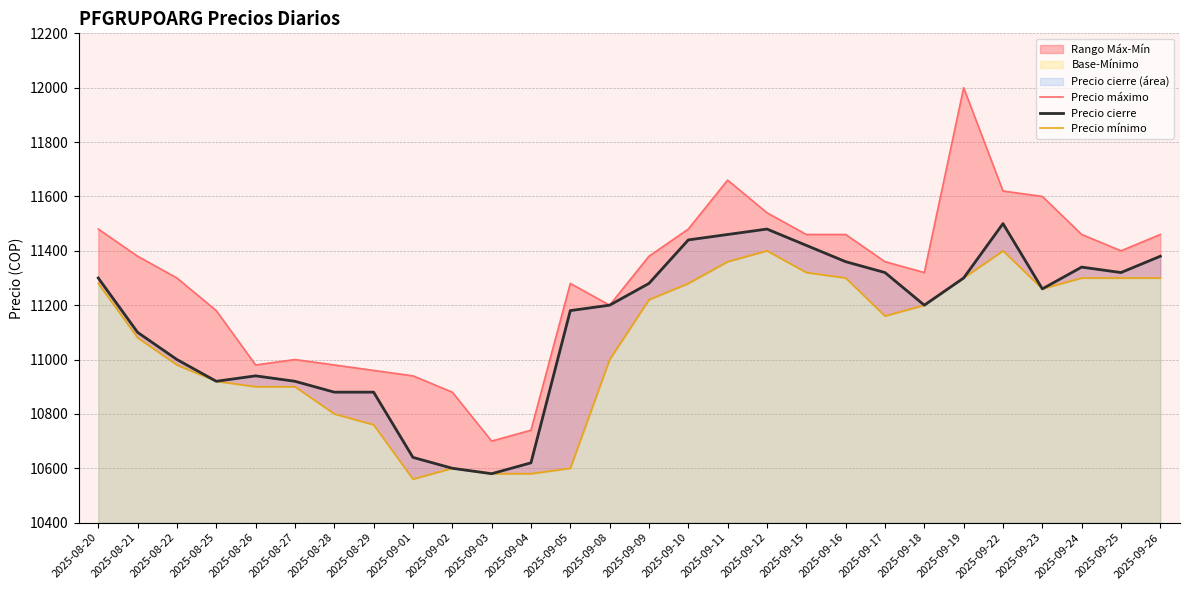

What is the total value across all series at 2025-09-23?

34120